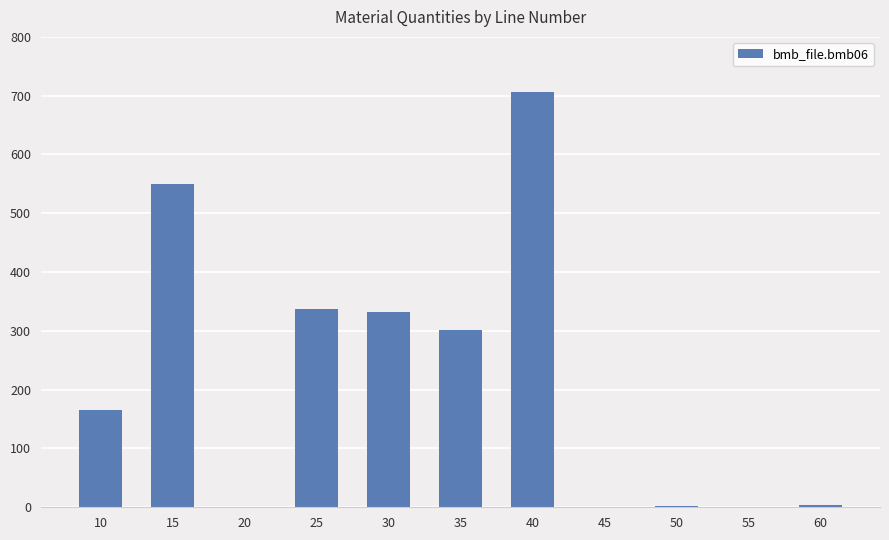

Between 30 and 60, which is larger?

30